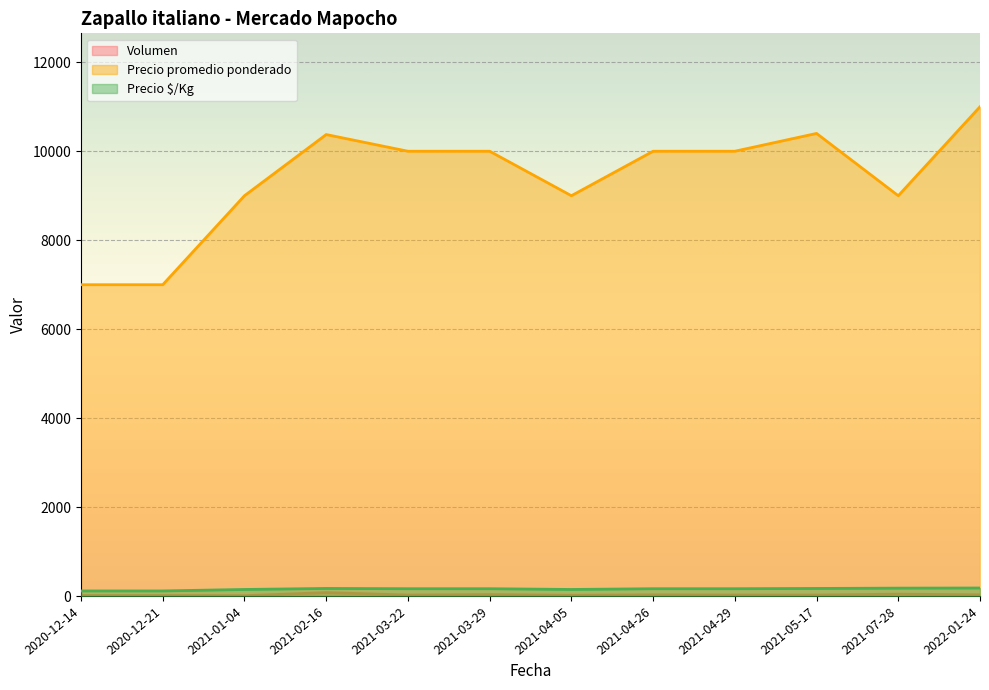

At how many categories does at least one series exceed 10307?

3